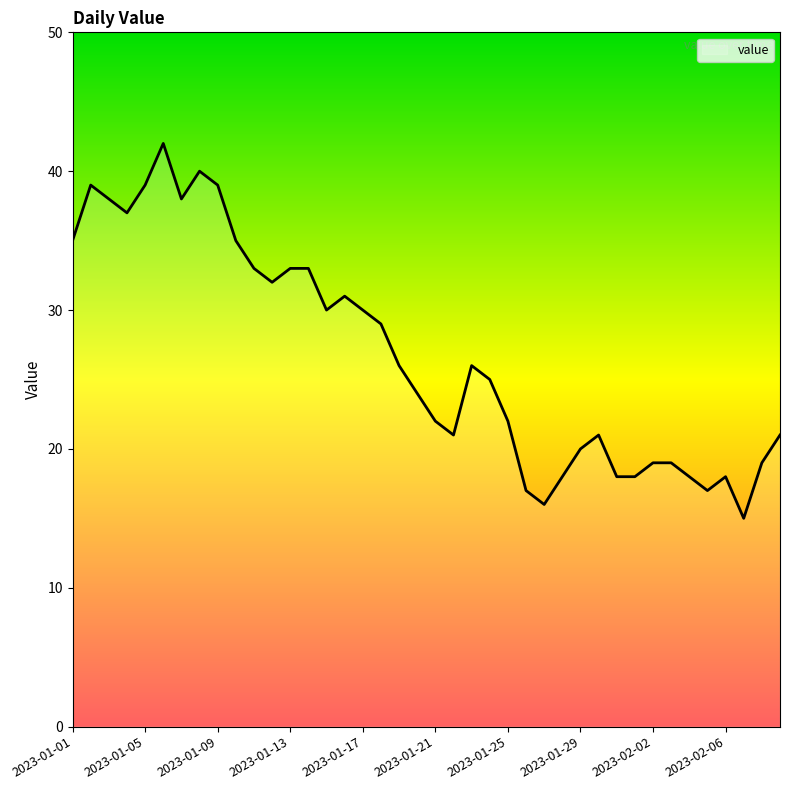

What is the smallest value displayed?

15